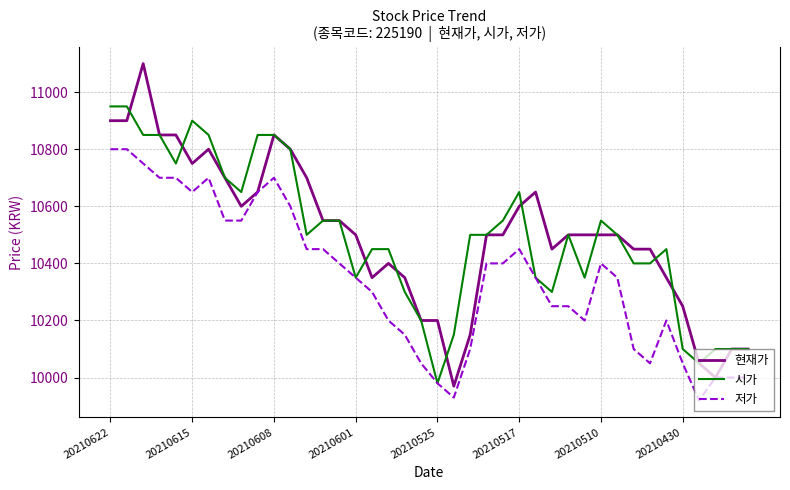

Which series has the widest spread of values?

현재가